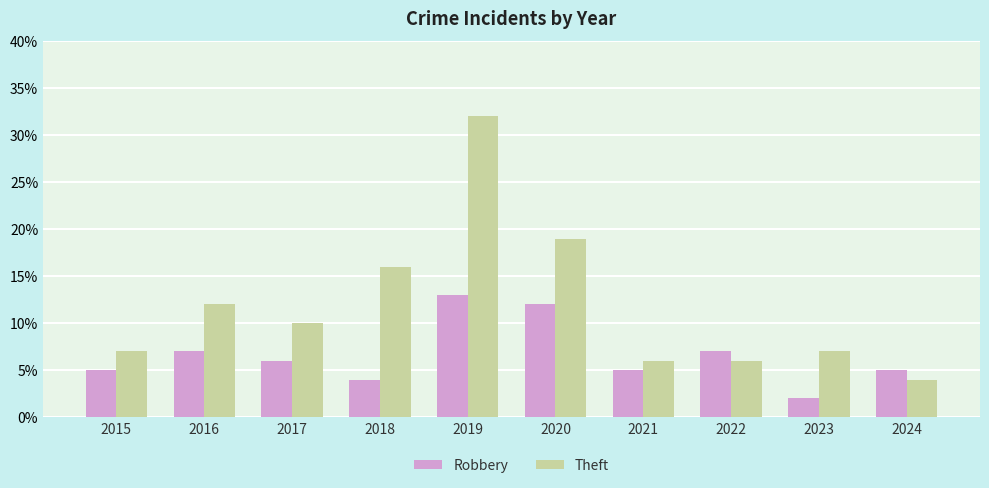

How many groups of bars are there?

10